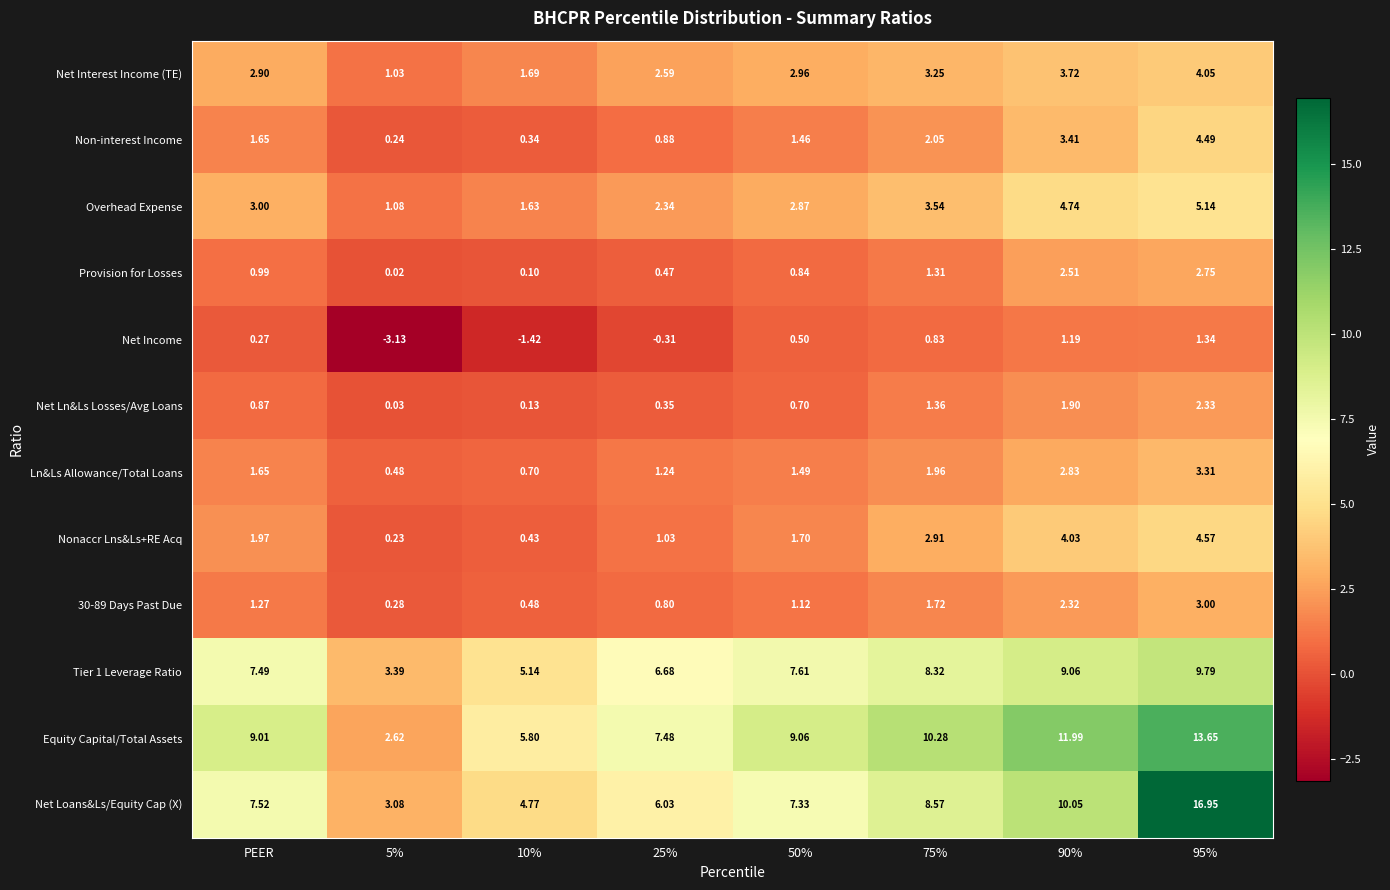

Which series changed the most between 10% and 95%?

Net Loans&Ls/Equity Cap (X)